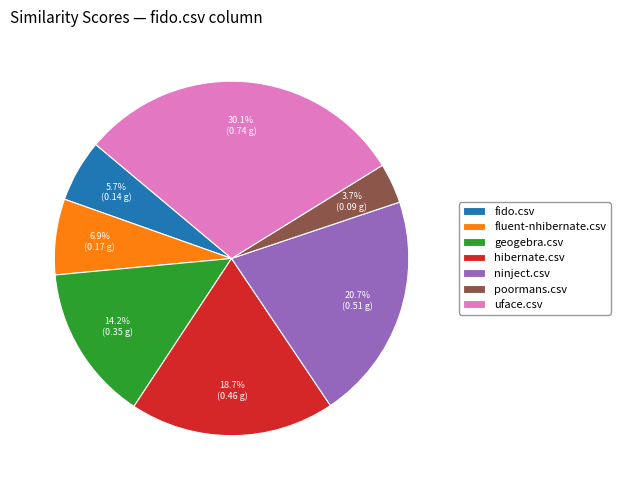

What percentage is NOT represented by ninject.csv?

79.3%